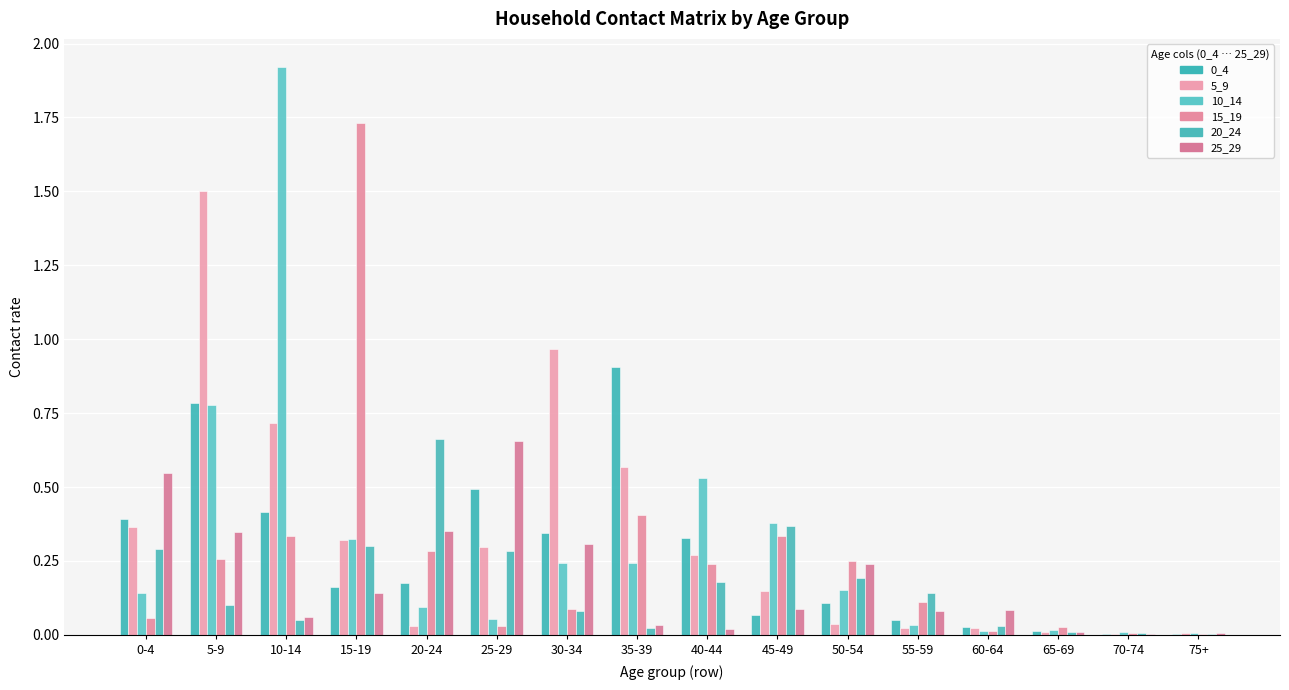

What position from the right is 20-24?

12